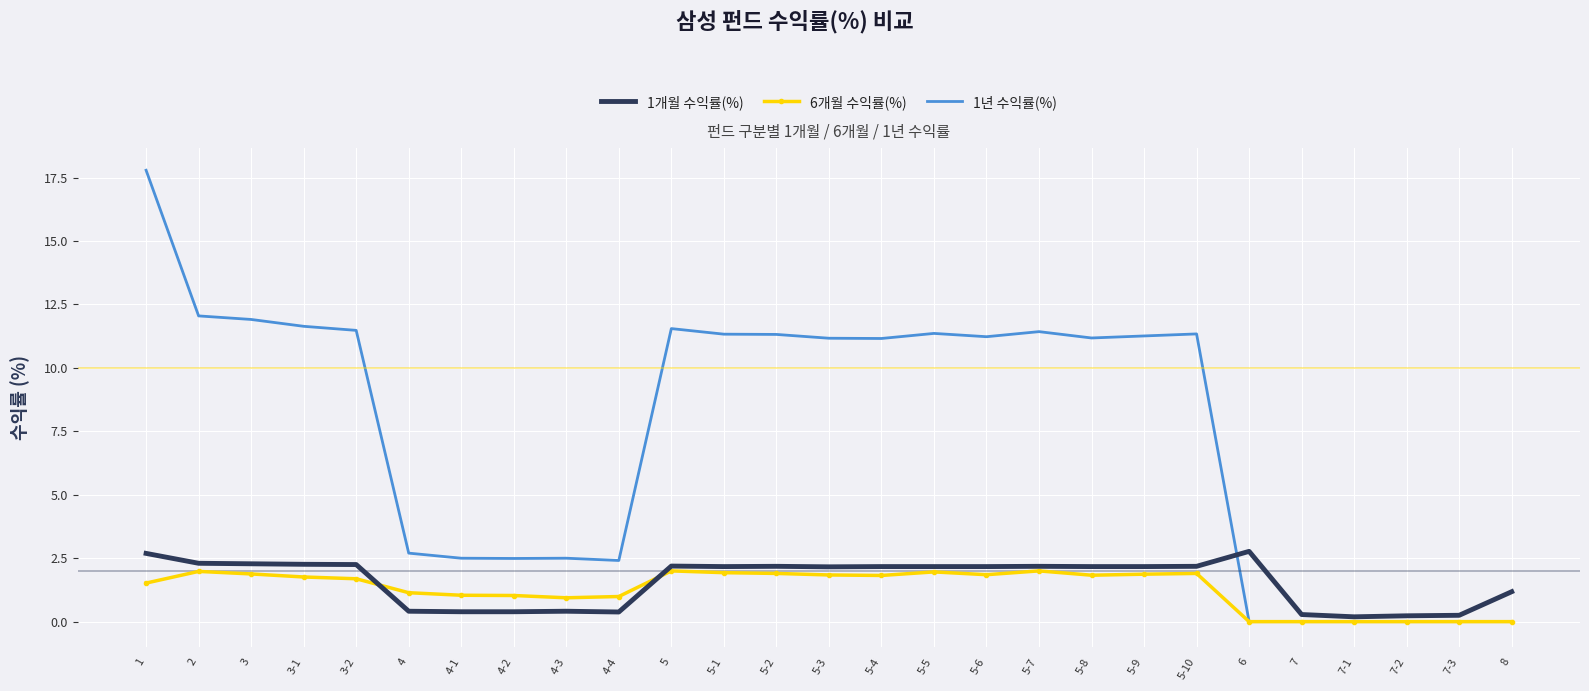

What is the total value across all series at 5-9?

15.3